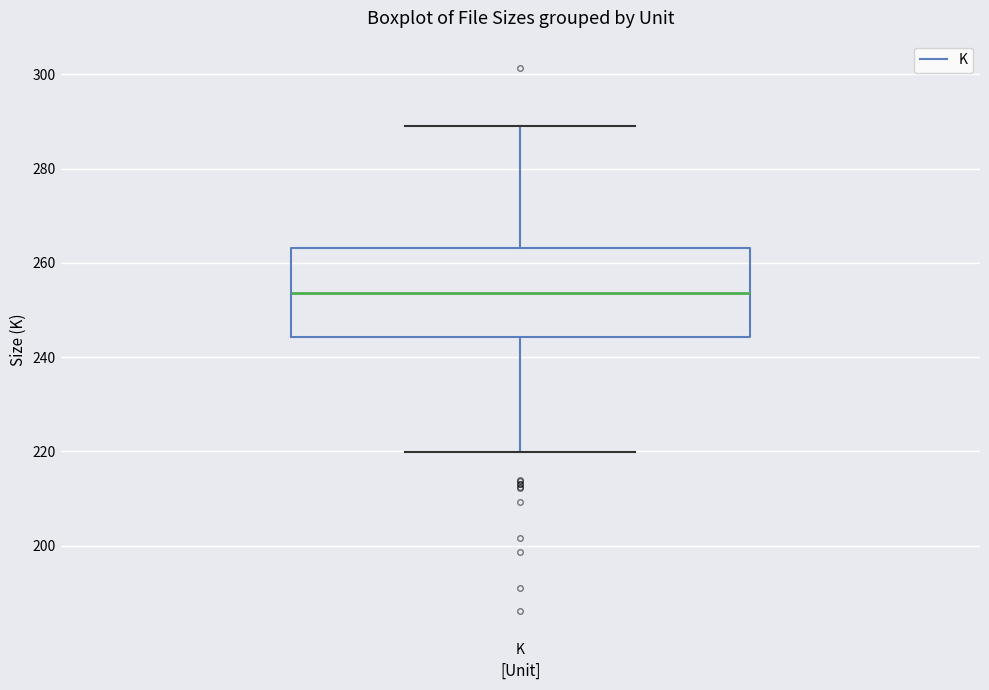

Read this box plot against the y-axis: the position of the median line, the range covered by the box, and the ends of both whiskers. The values are not printed on the chart, so give them approximately, as read against the axis.

median 254, box 244 to 264, whiskers 220 to 290